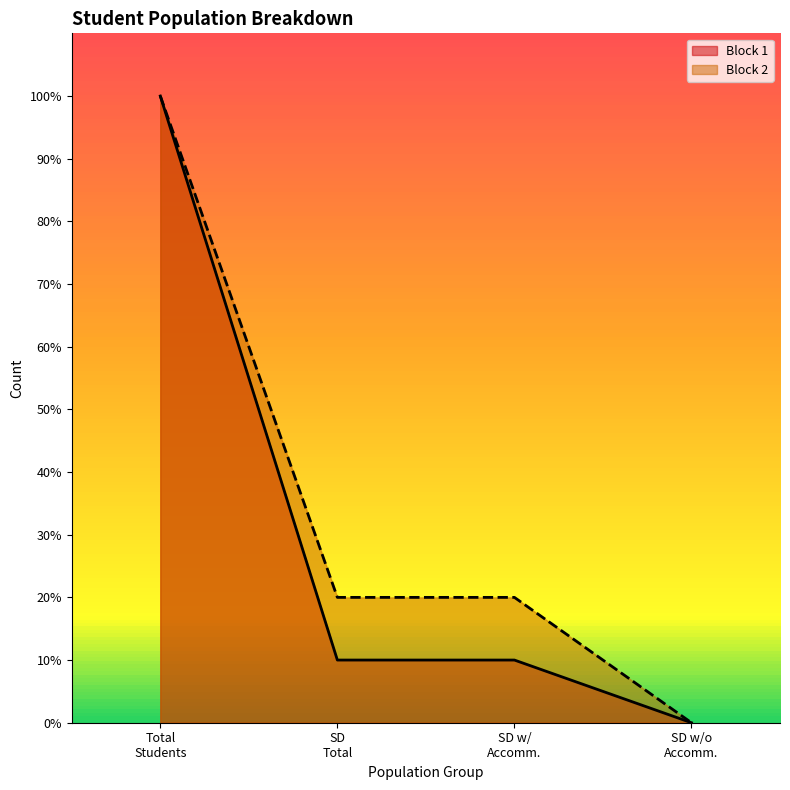

Rank the series by their maximum value, from lowest to highest.

Block 1, Block 2